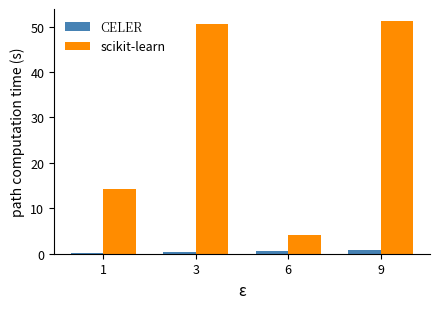

At which category is the sum across all series the highest?

9